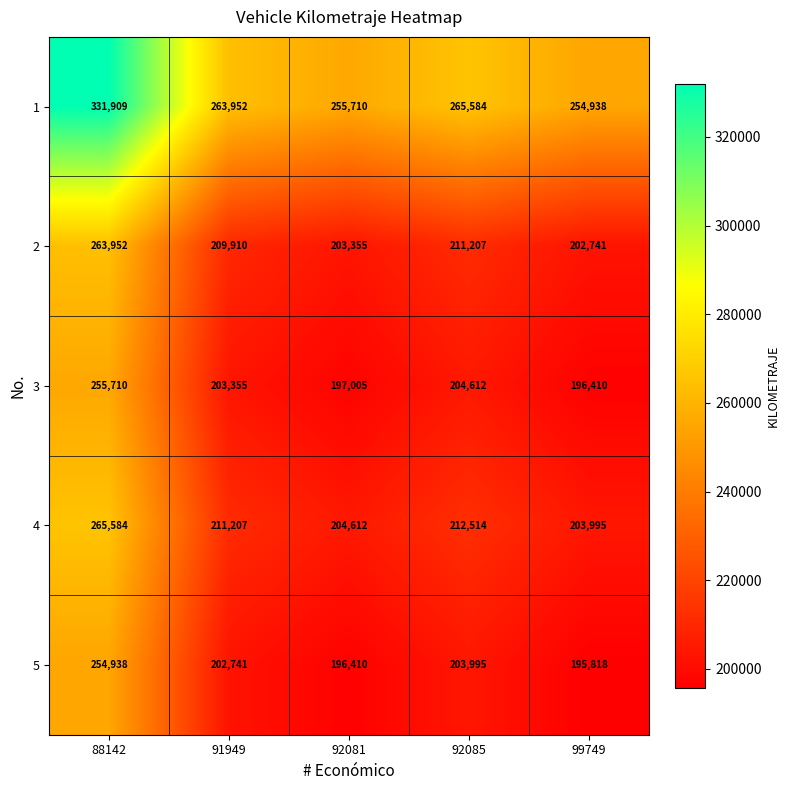

What is the difference between the highest and lowest values at 88142?

76971